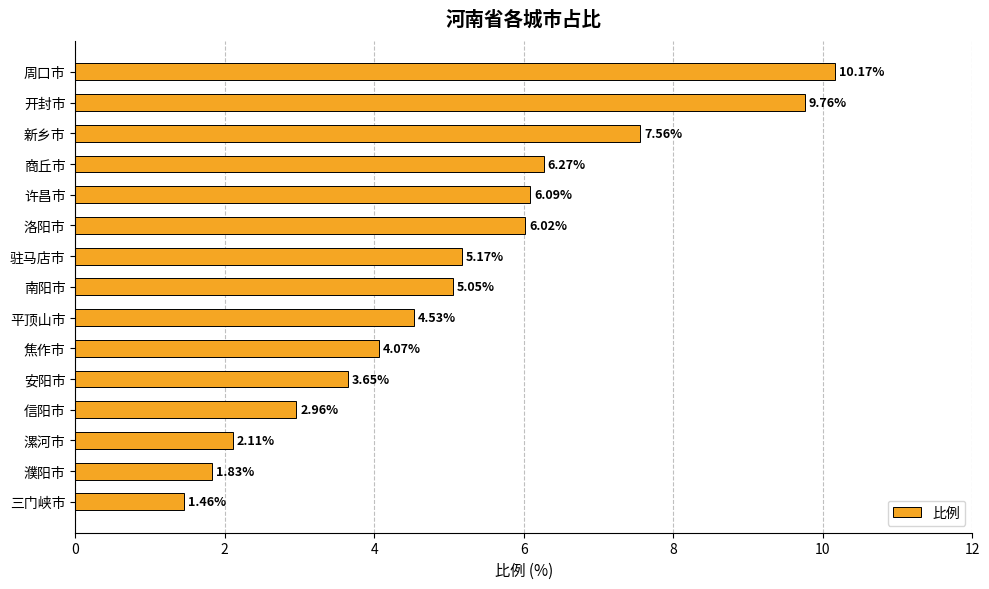

What is the label of the 14th bar from the bottom?

开封市